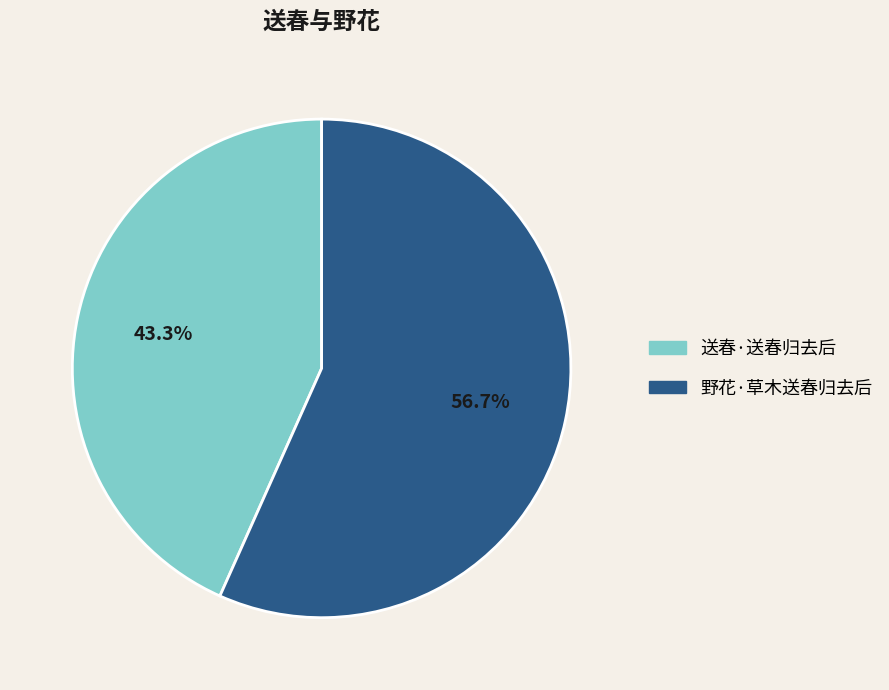

Is it true that 野花·草木送春归去后 is 70% of the pie?

False